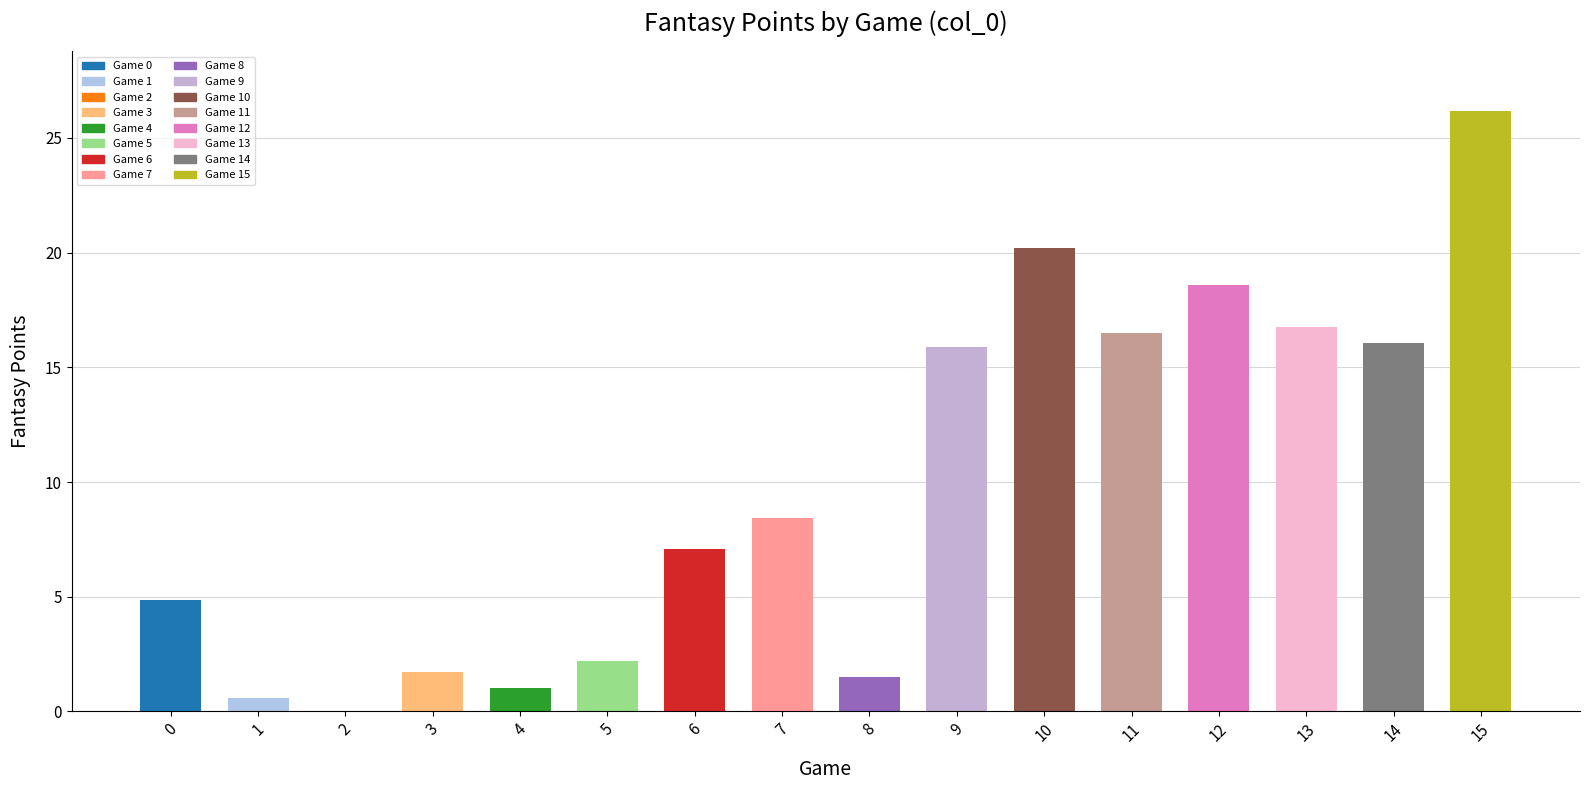

The value at 4 is 1.0. True or false?

True